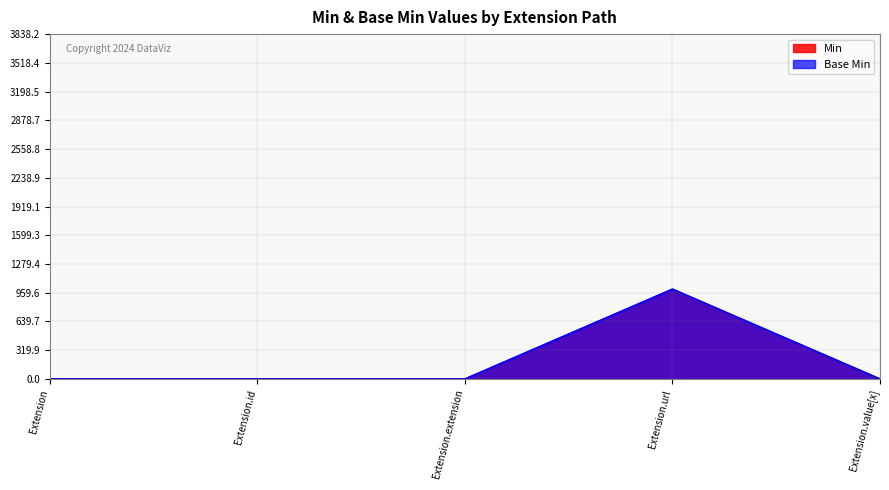

Is it true that Base Min equals 364 at Extension.extension?

False